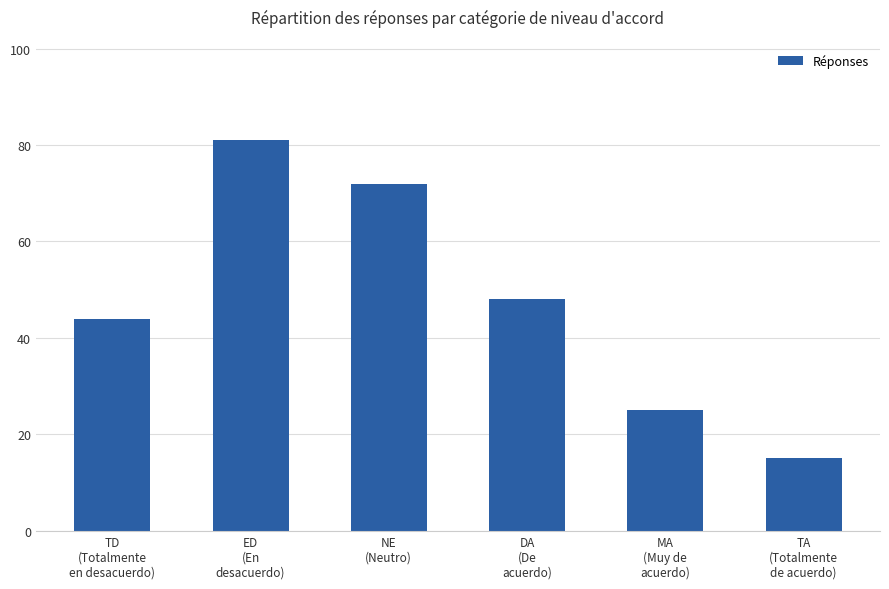

Reading left to right, what are all the values shown in this chart?

44	81	72	48	25	15